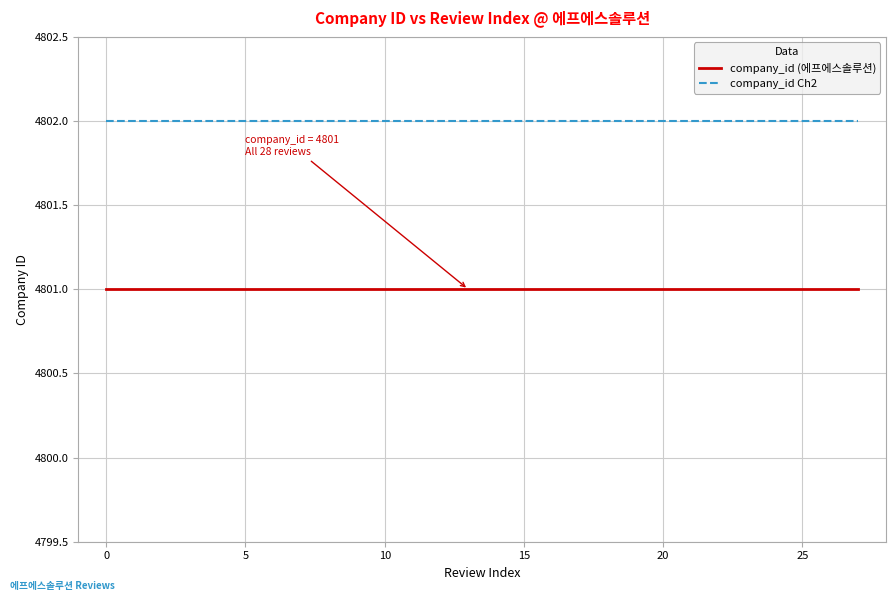

What is the minimum value shown in the chart?

4801